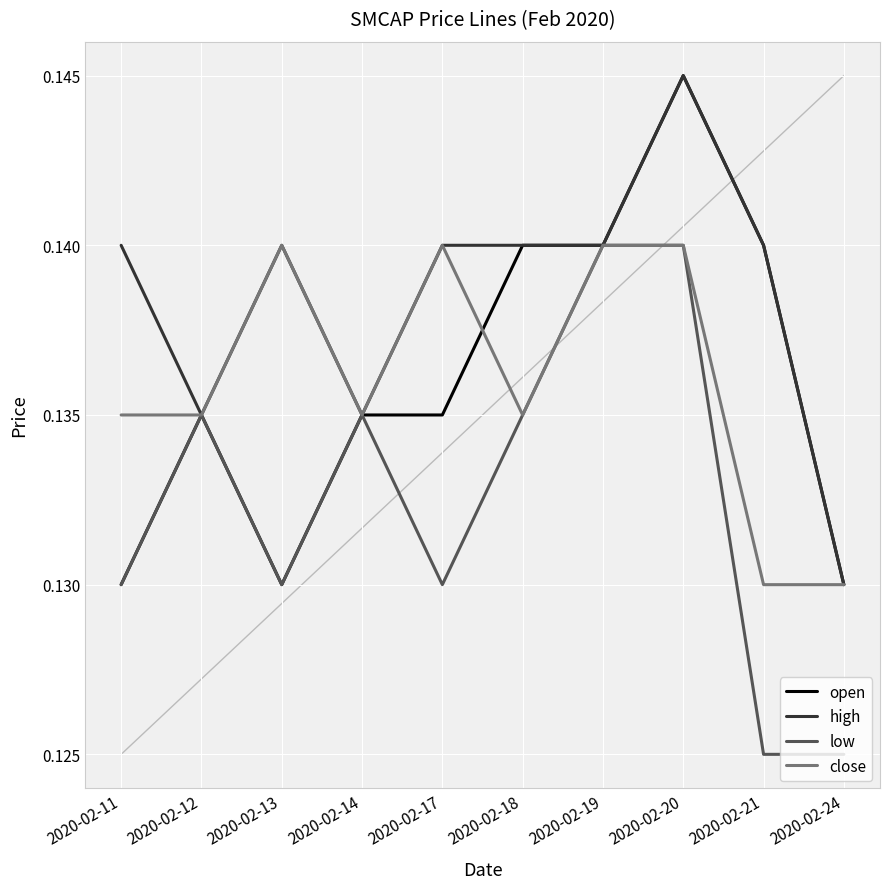

True or false: low has a value of 0.2 at 2020-02-19.

False